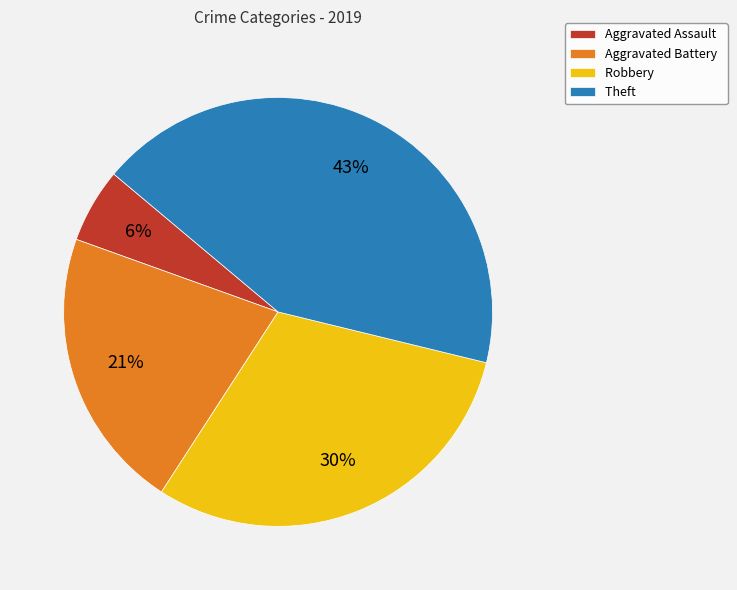

The Robbery slice represents 41% of the pie. True or false?

False